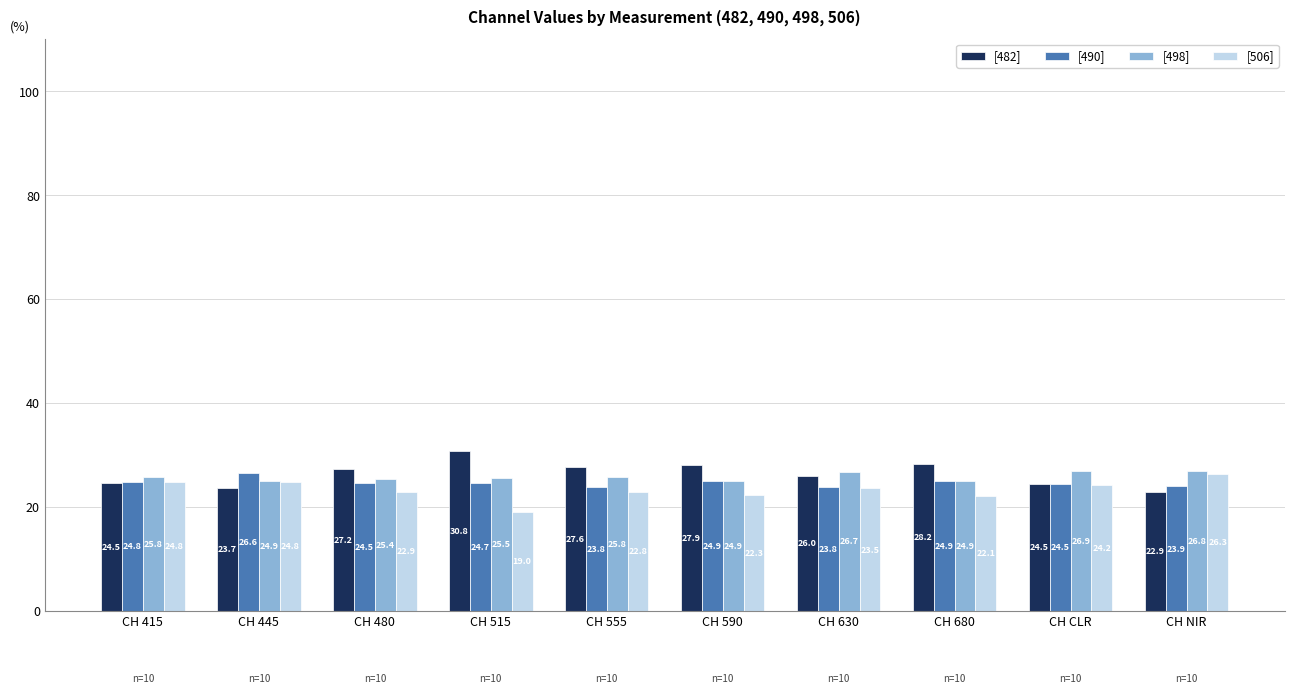

What is the lowest value of the [506] series?

19.0